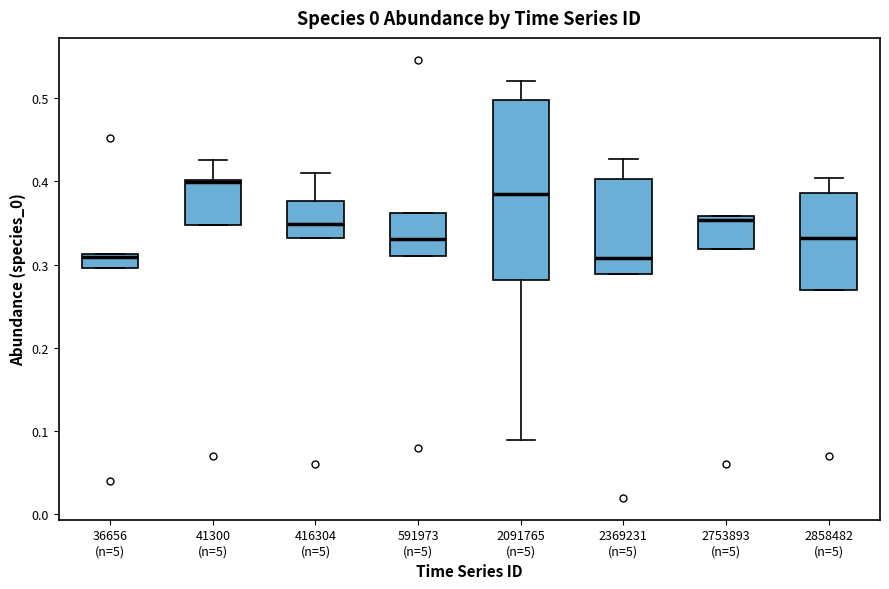

Where is the upper edge of the box for 2858482 (n=5) on the y-axis? The values are not printed on the chart, so give them approximately, as read against the axis.

0.39